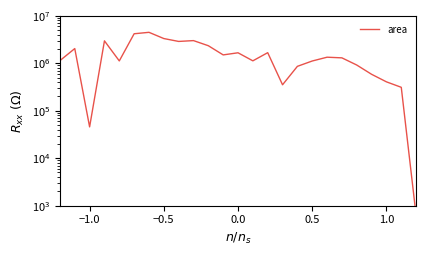

How many points are lower than both their immediate neighbors (excluding endpoints)?

6